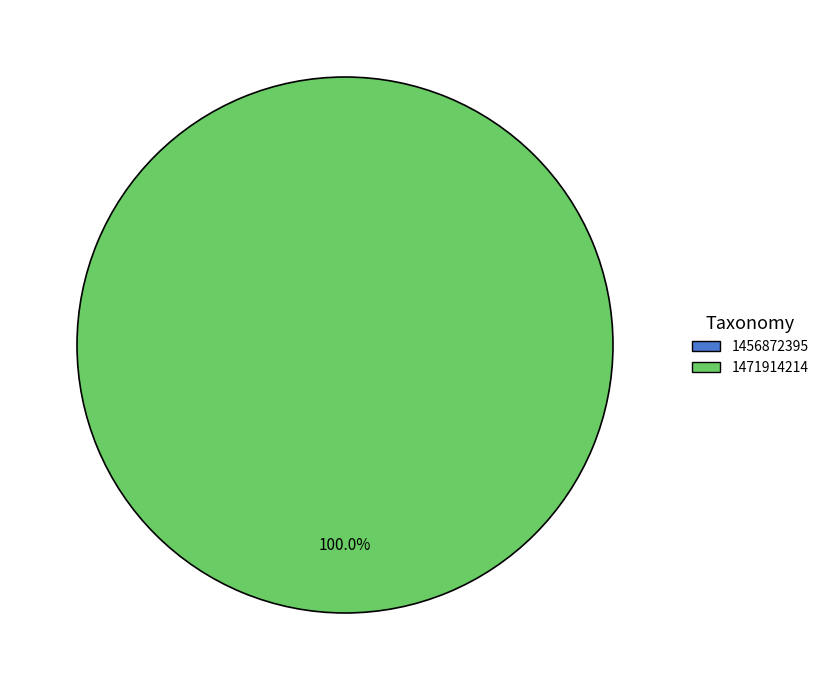

To the nearest percent, what is the average slice percentage?

50%